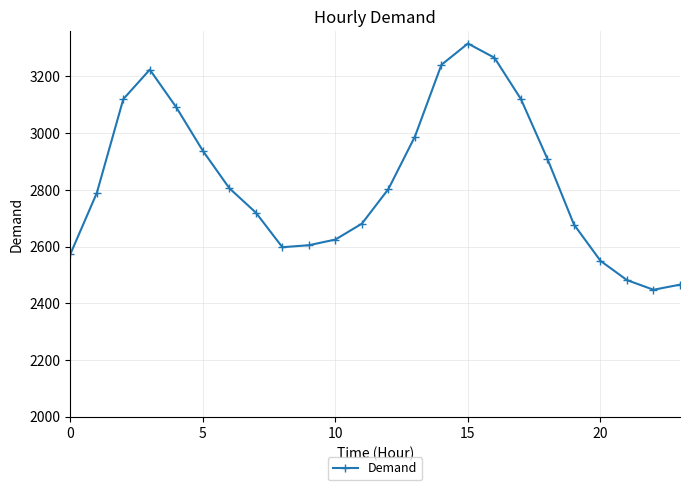

How many lines are shown in the chart?

1